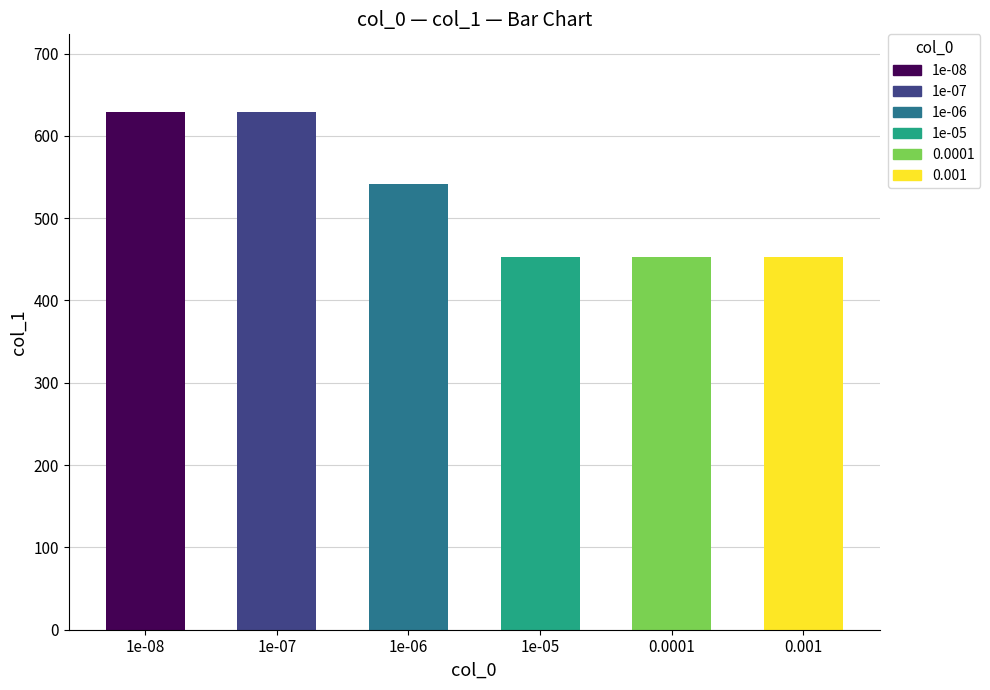

Reading left to right, what are all the values shown in this chart?

1e-08=629	1e-07=629	1e-06=542	1e-05=453	0.0001=453	0.001=453